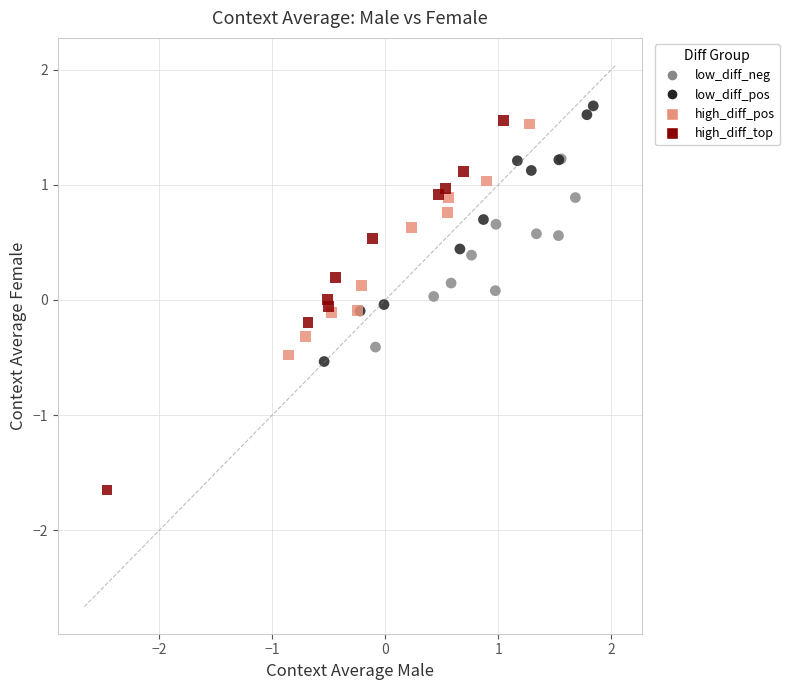

Which series contains the highest Y value?

low_diff_pos